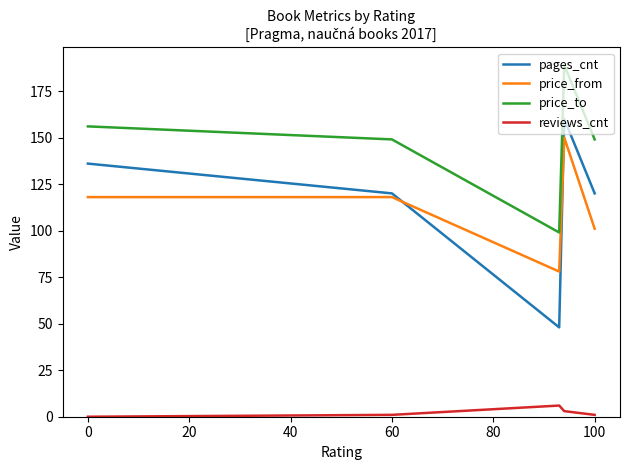

Which series has the largest range (max minus min)?

pages_cnt